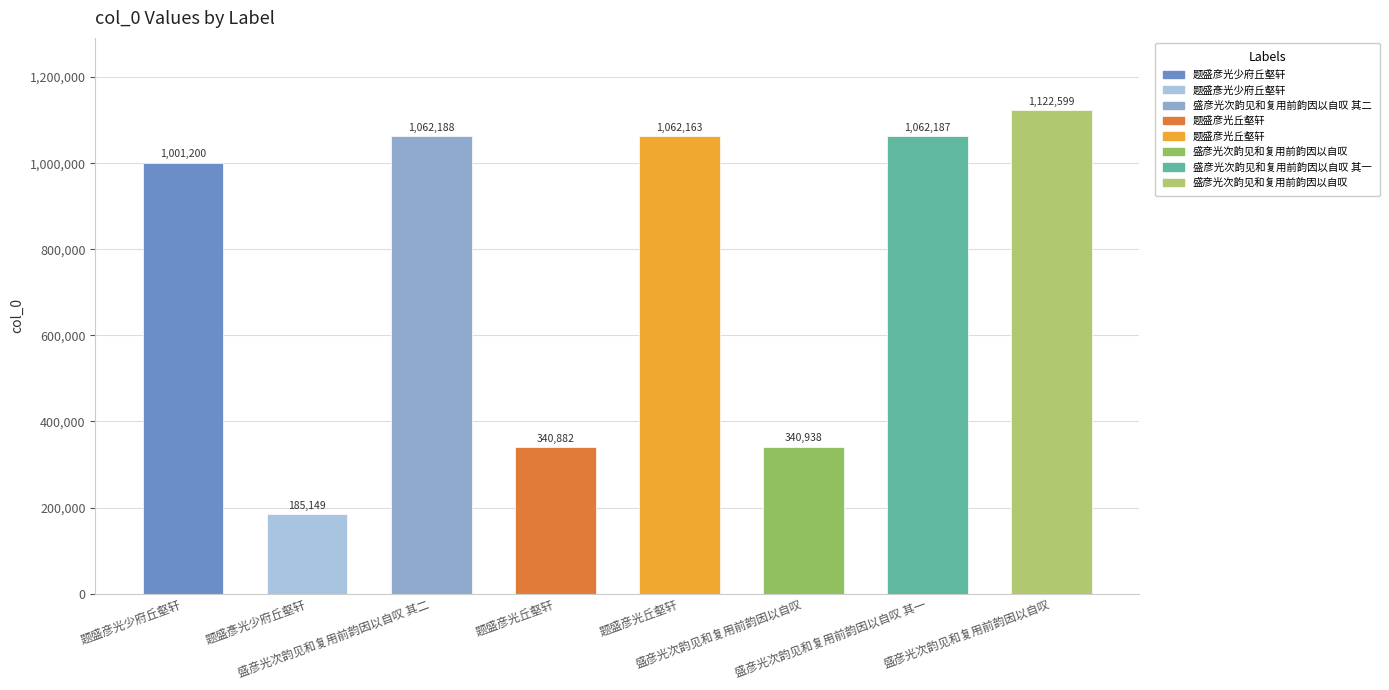

Rank the categories by value from highest to lowest.

盛彦光次韵见和复用前韵因以自叹, 盛彦光次韵见和复用前韵因以自叹 其二, 盛彦光次韵见和复用前韵因以自叹 其一, 题盛彦光丘壑轩, 题盛彦光少府丘壑轩, 盛彦光次韵见和复用前韵因以自叹, 题盛彦光丘壑轩, 题盛彥光少府丘壑轩